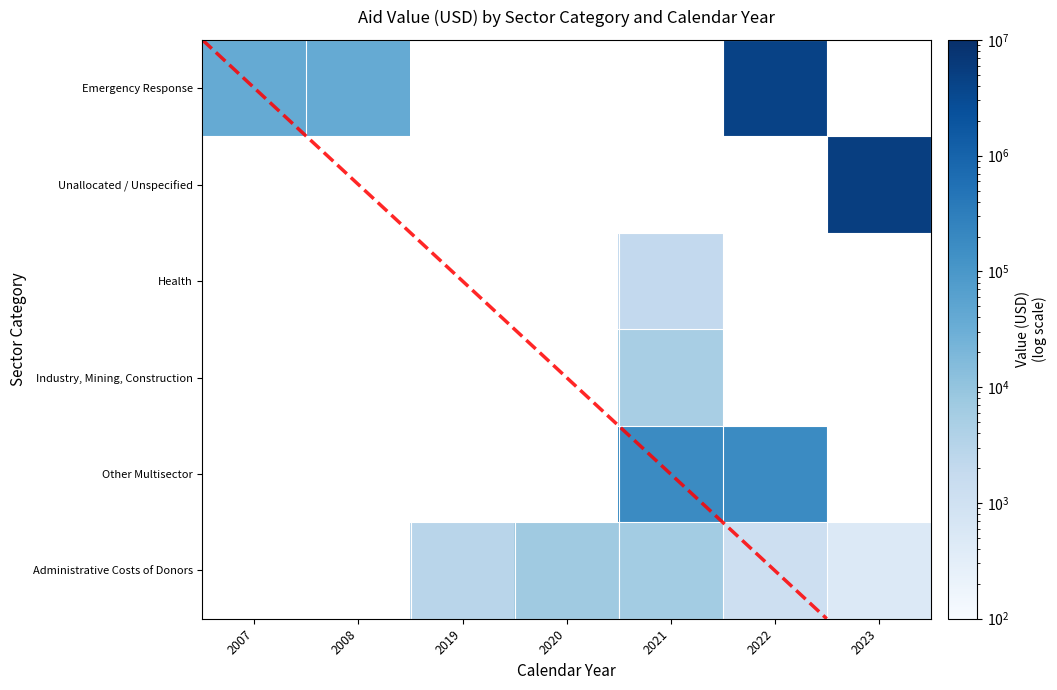

How many positive values does the Other Multisector series have?

2